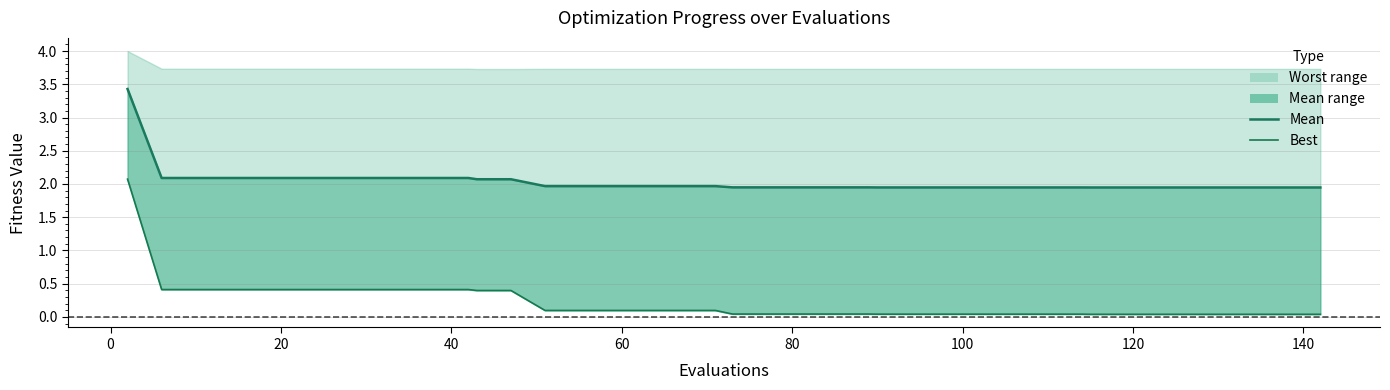

Rank the series by their average value, from lowest to highest.

best, mean_line